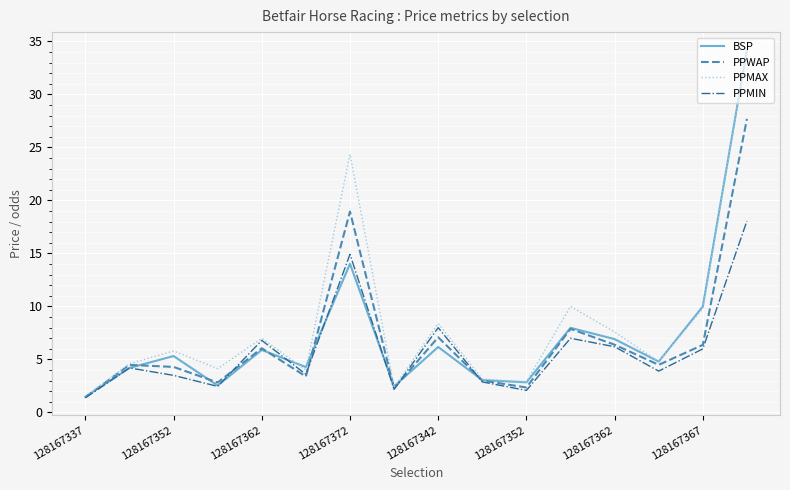

Rank the series by their average value, from lowest to highest.

PPMIN, PPWAP, BSP, PPMAX